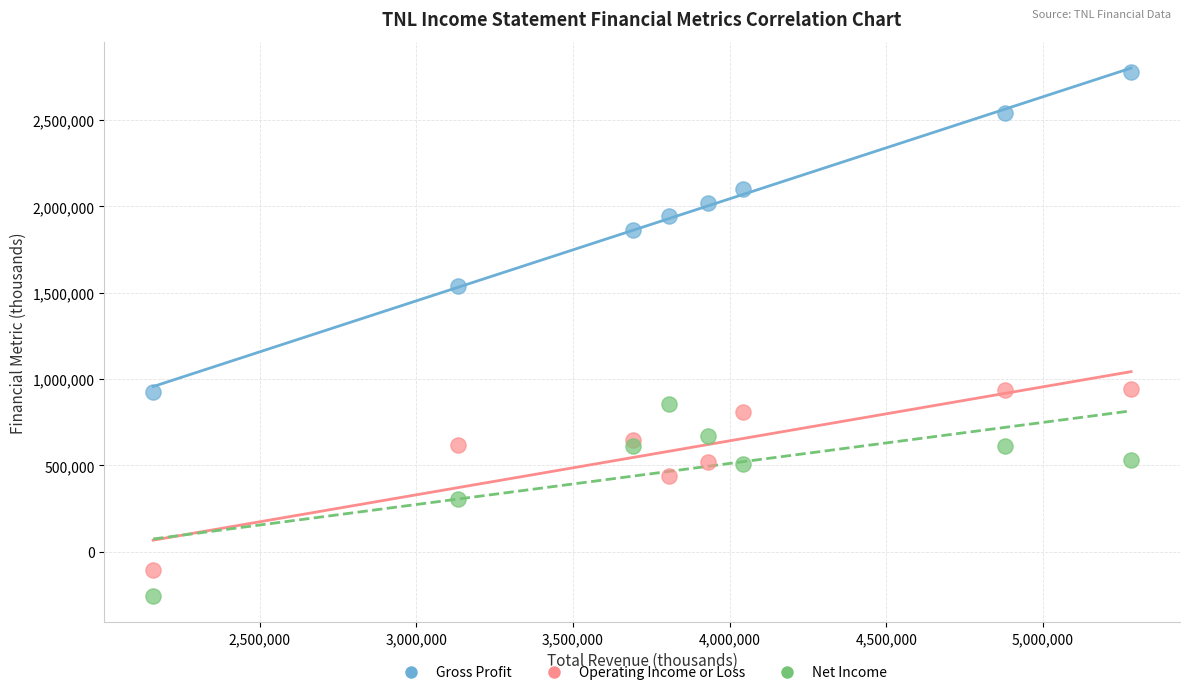

Which series has the largest Y range (max minus min)?

Gross Profit